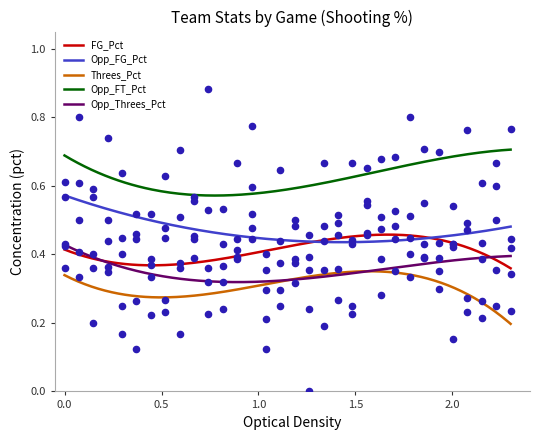

What are all the series names shown in the legend?

FG_Pct, Opp_FG_Pct, Threes_Pct, Opp_FT_Pct, Opp_Threes_Pct